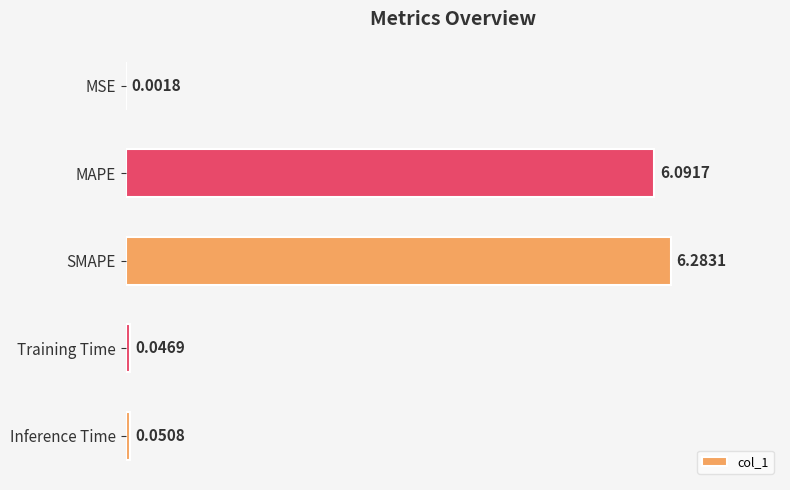

At which label is the value closest to 3?

Inference Time